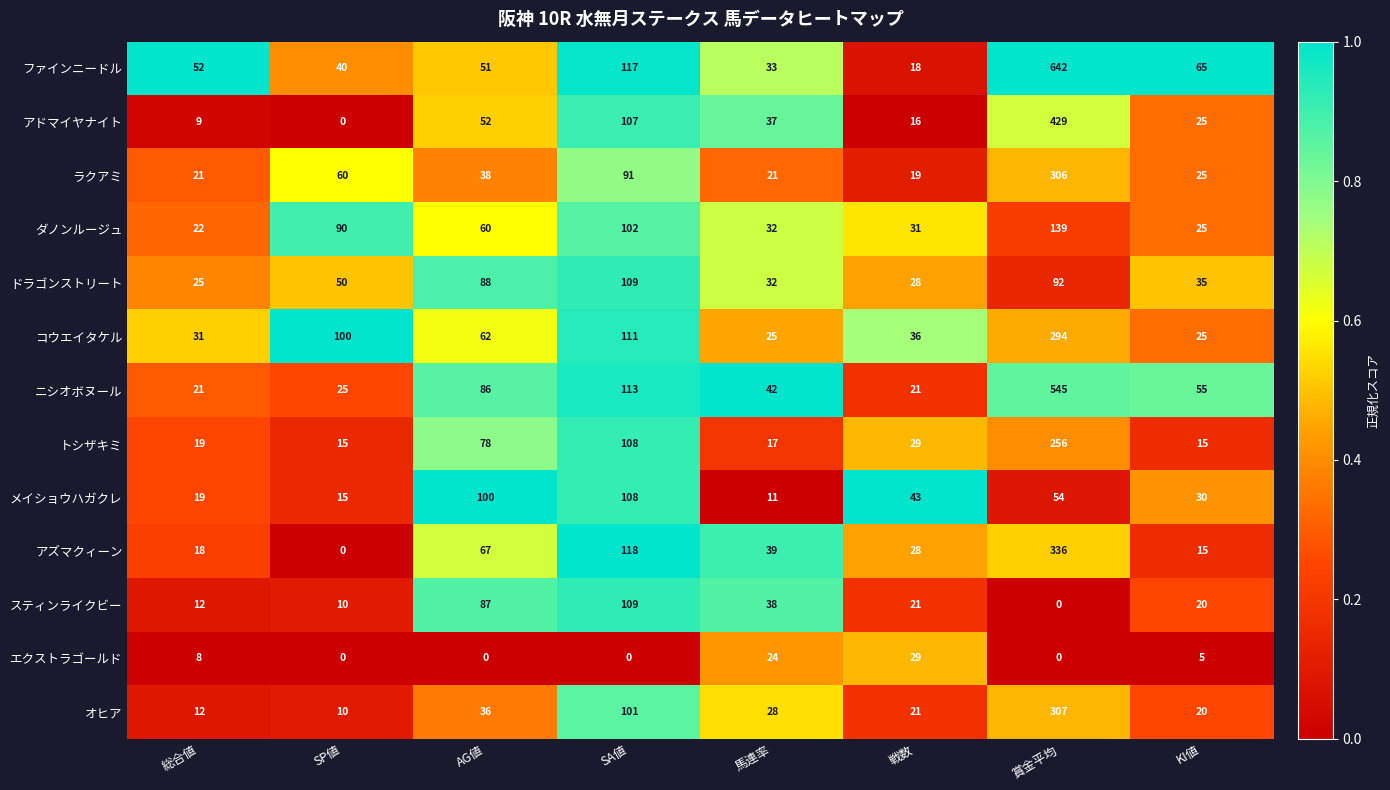

What is the average value of the アズマクィーン series?

78